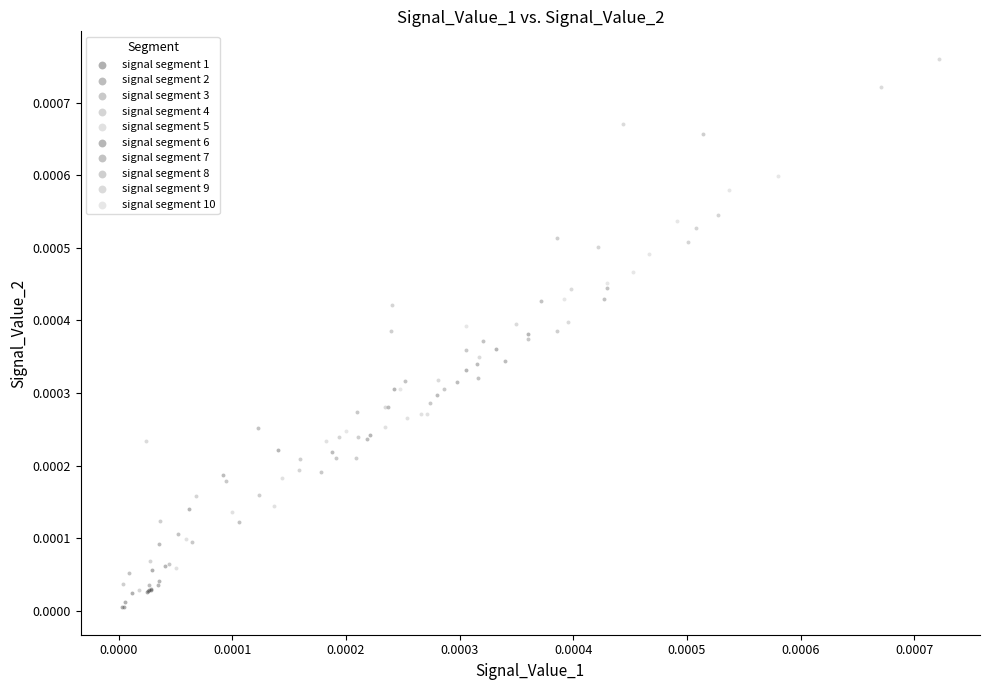

Which series reaches the maximum Y coordinate?

signal segment 9